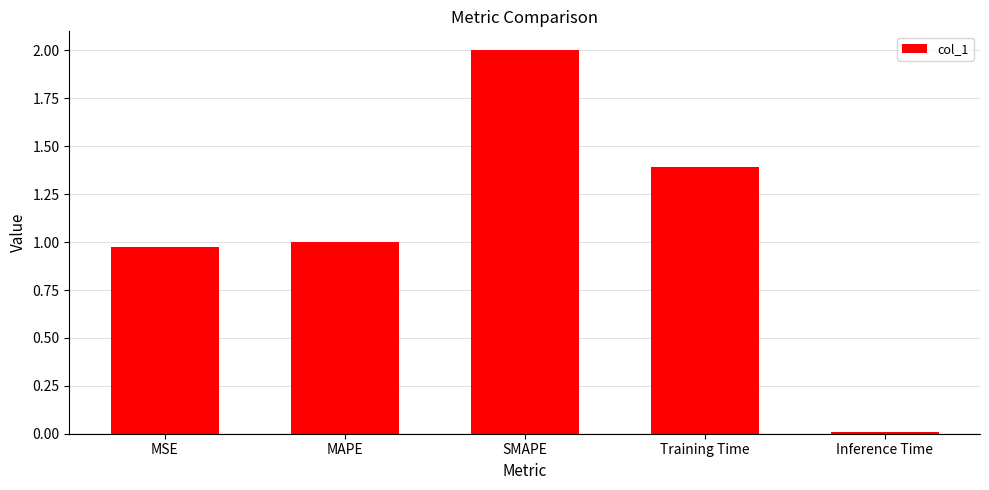

What is the greatest value displayed?

2.0